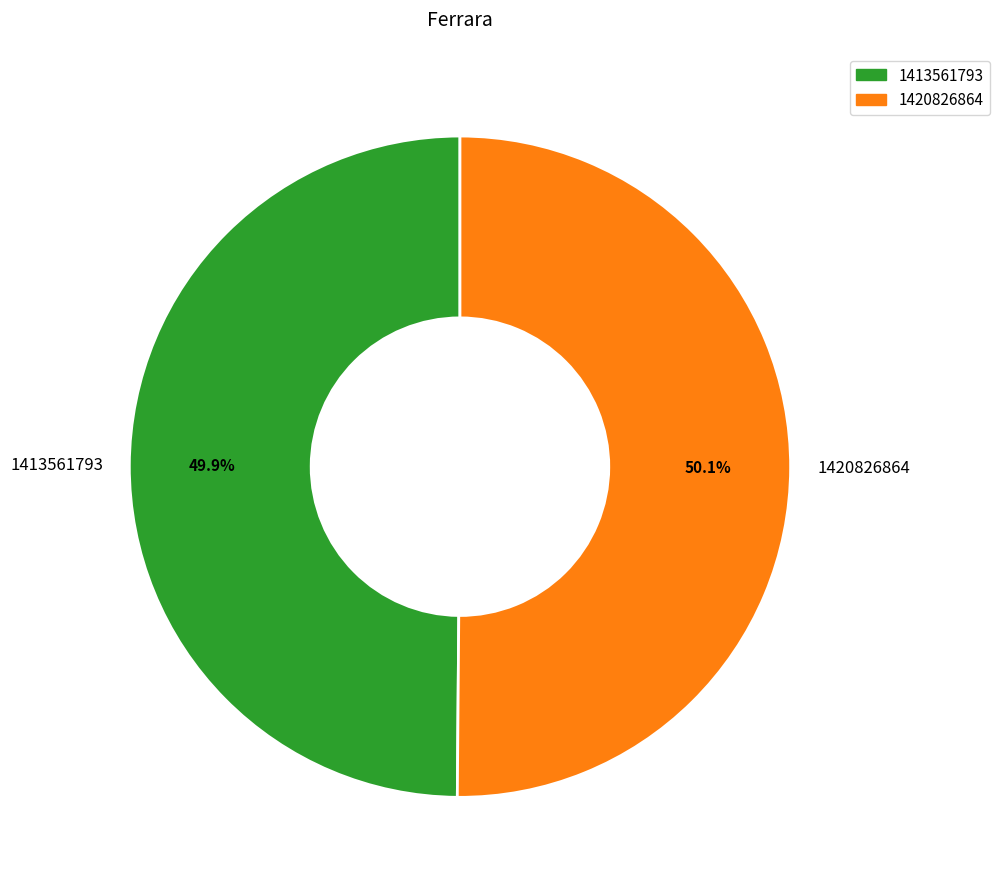

To the nearest percent, what percentage of the pie is 1420826864?

50%